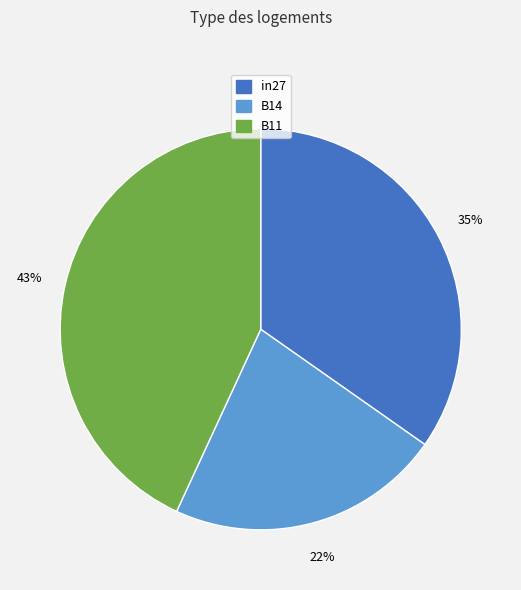

Which slice is the smallest?

B14